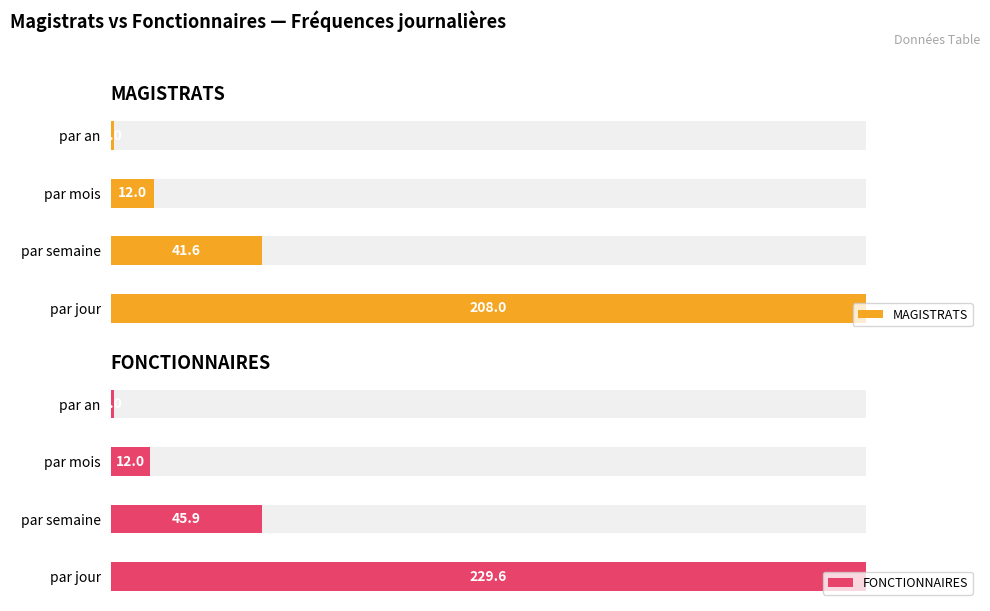

Which series has the largest total across all categories?

MAGISTRATS